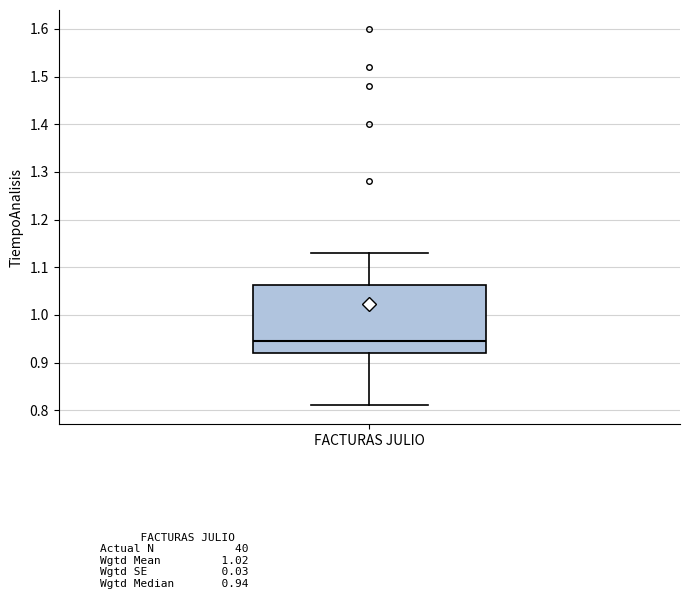

Read this box plot against the y-axis: the position of the median line, the range covered by the box, and the ends of both whiskers. The values are not printed on the chart, so give them approximately, as read against the axis.

median 0.95, box 0.92 to 1.06, whiskers 0.81 to 1.13